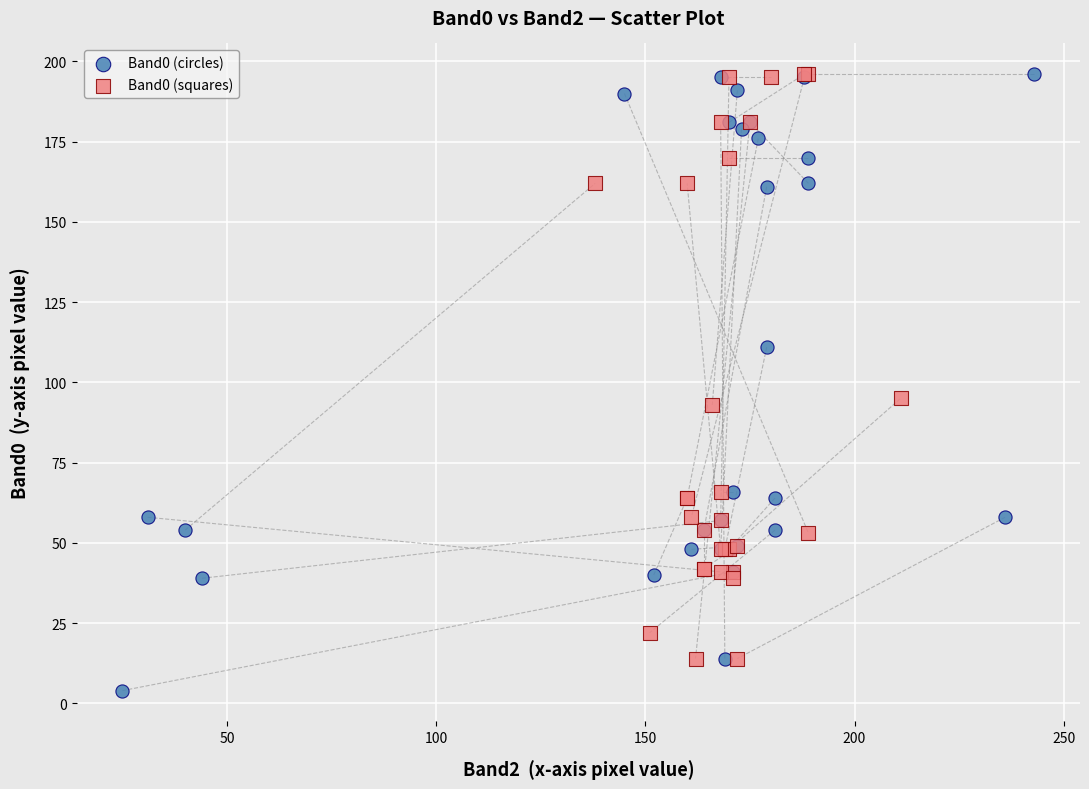

Which series has the largest Y range (max minus min)?

Band0 (circles)